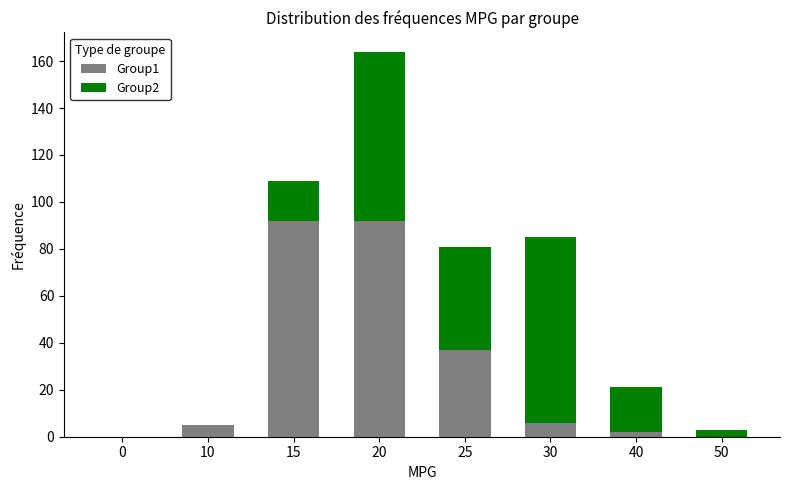

At which category is the sum across all series the highest?

20